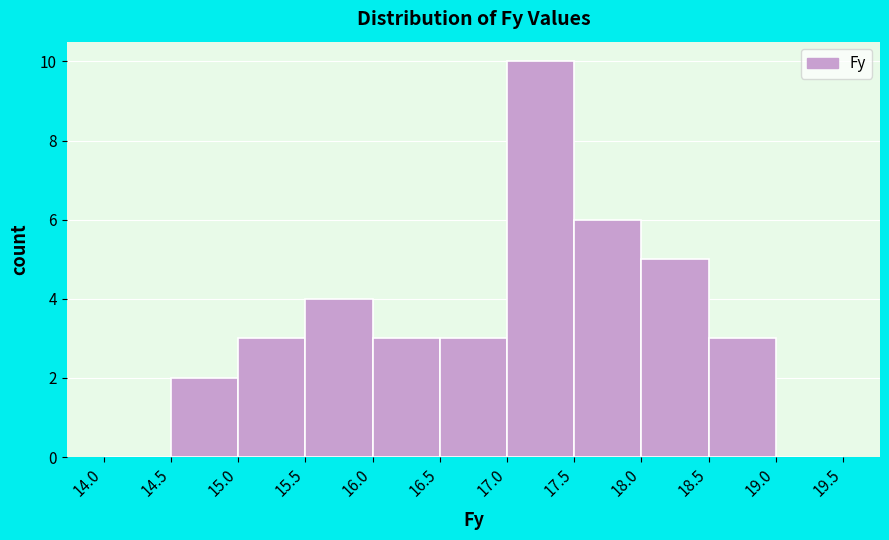

Reading left to right, transcribe this chart: for each bar, give the range it covers on the x-axis and its height. The values are not printed on the chart, so give them approximately, as read against the axis.

14.0 to 14.5: 0
14.5 to 15.0: 2
15.0 to 15.5: 3
15.5 to 16.0: 4
16.0 to 16.5: 3
16.5 to 17.0: 3
17.0 to 17.5: 10
17.5 to 18.0: 6
18.0 to 18.5: 5
18.5 to 19.0: 3
19.0 to 19.5: 0